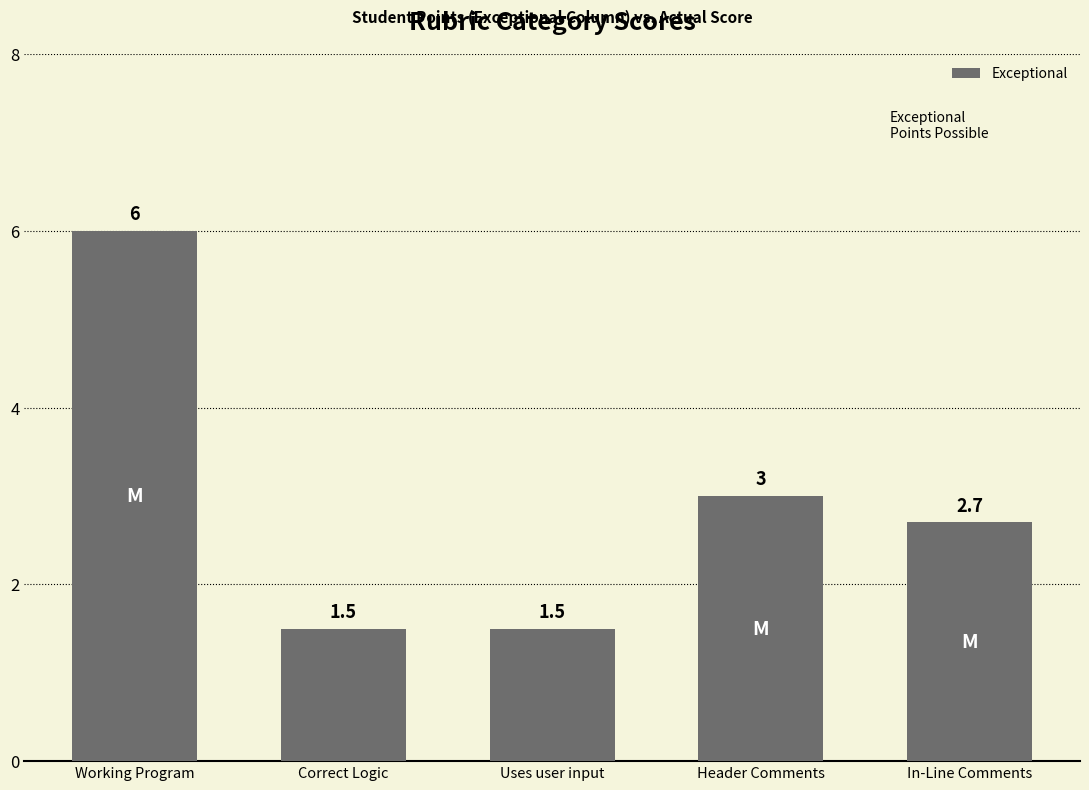

What is the ratio of the value at Working Program to the value at Uses user input?

4.0